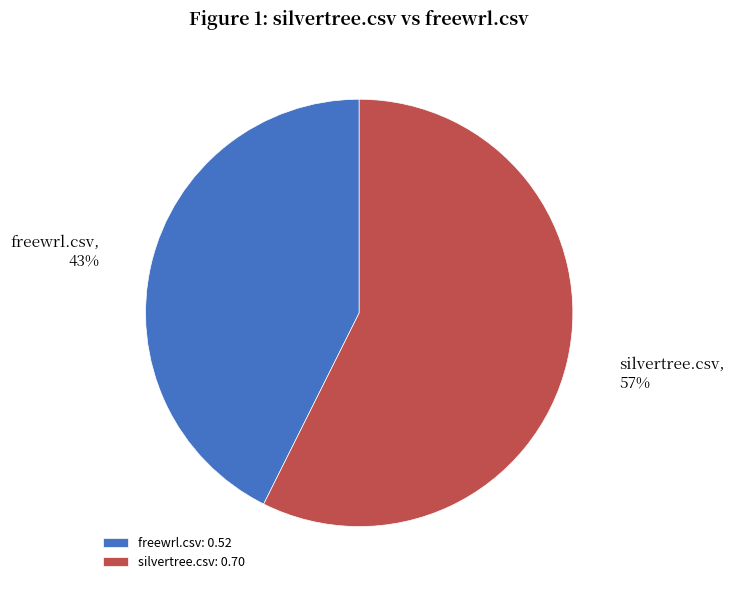

To the nearest percent, what portion does freewrl.csv represent?

43%